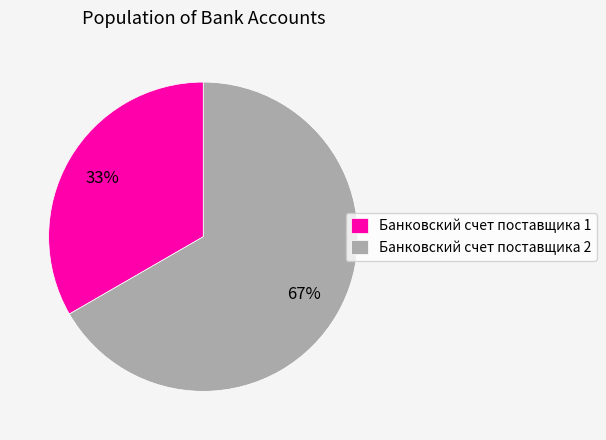

Which category has the smallest portion of the pie?

Банковский счет поставщика 1